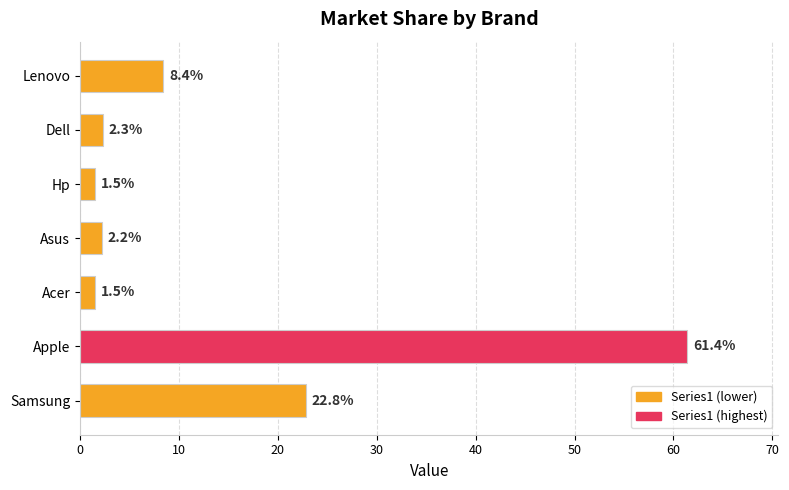

What is the label of the 3rd bar from the top?

Hp